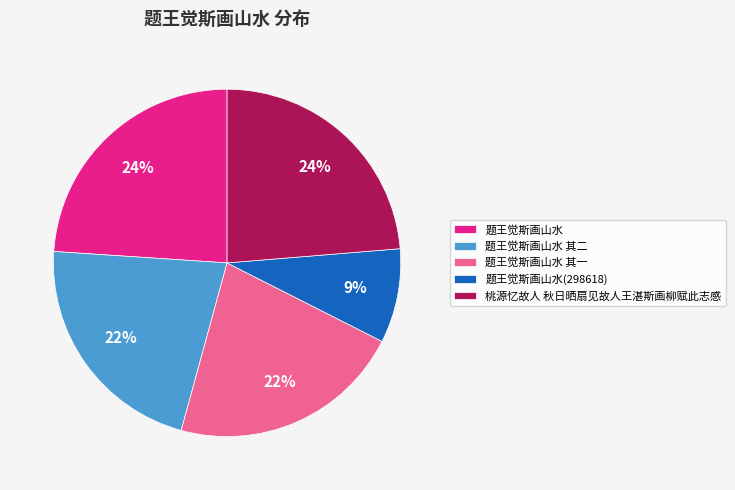

To the nearest percent, what is the combined percentage of 题王觉斯画山水 其一 and 题王觉斯画山水(298618)?

31%